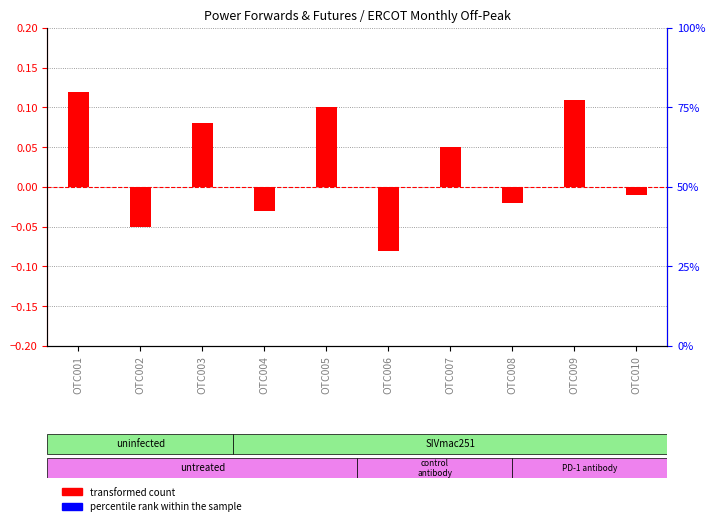

What are all the series names shown in the legend?

transformed count, percentile rank within the sample